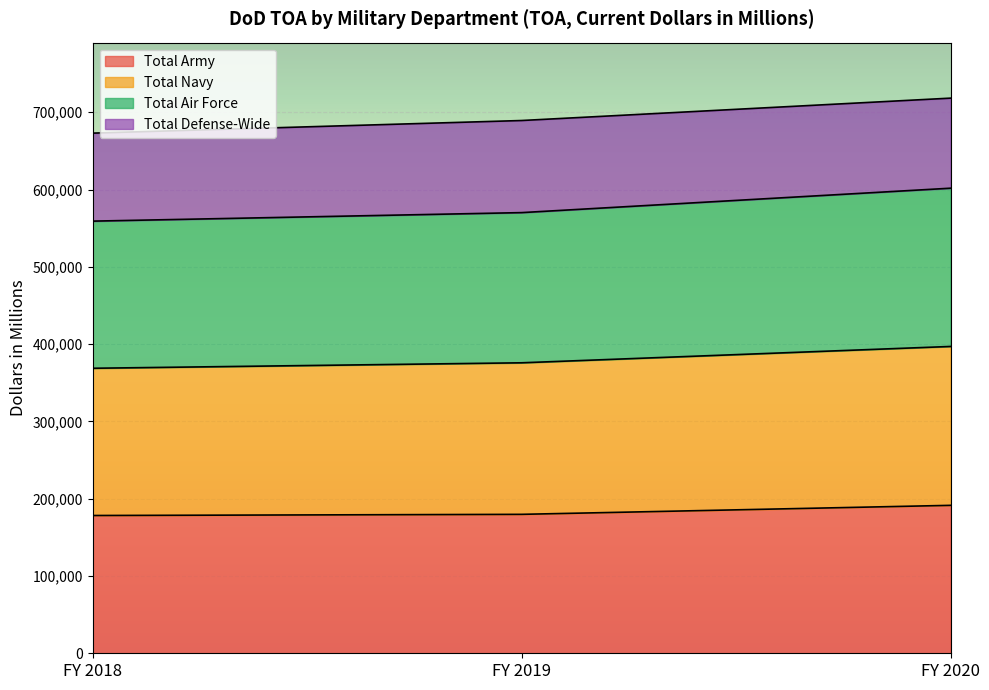

The value of Total Army at FY 2019 is 266696. True or false?

False